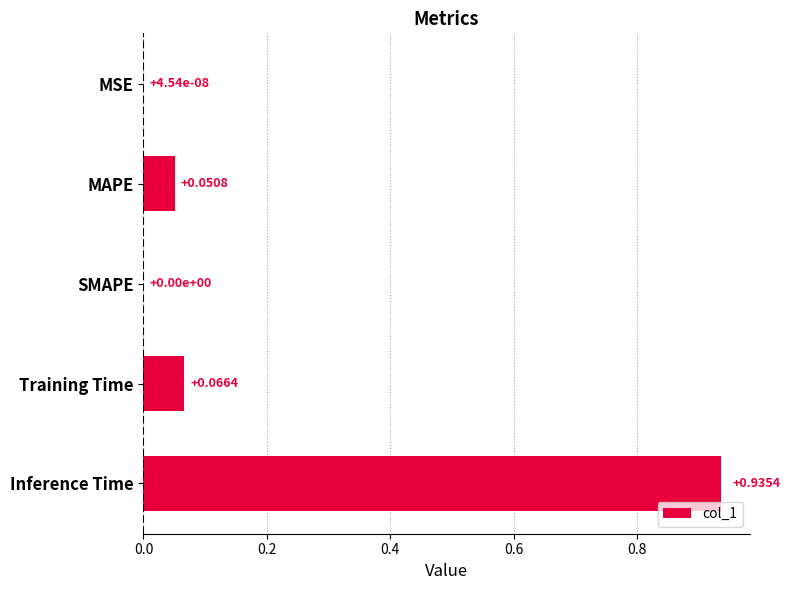

What is the sum of all values?

1.1